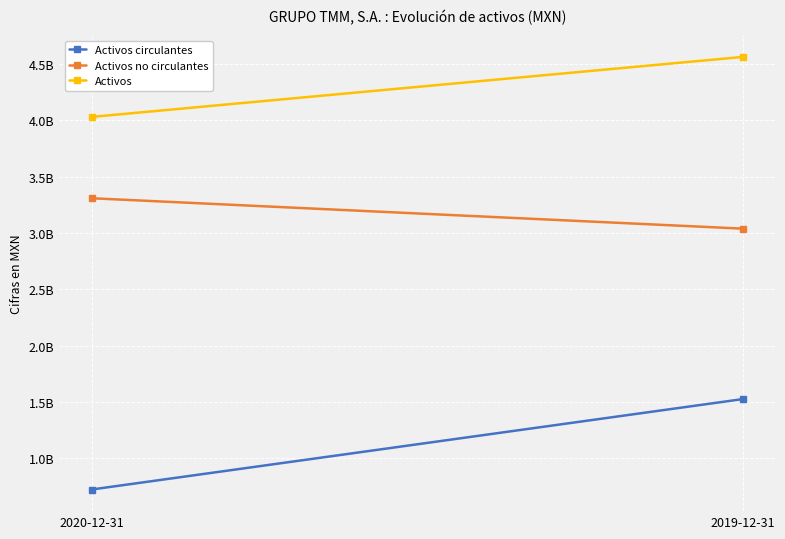

What is the lowest value of the Activos no circulantes series?

3038172000